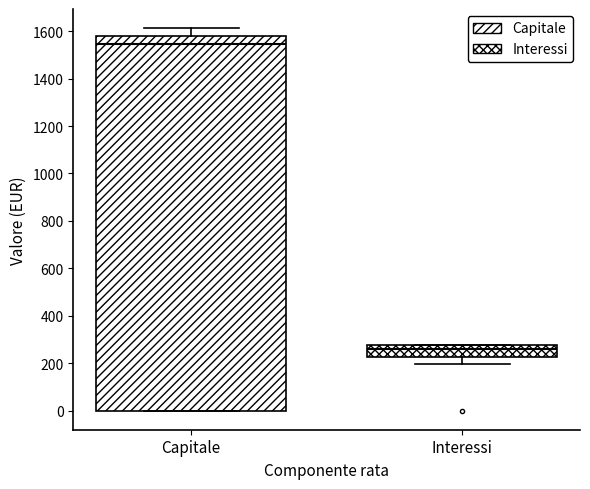

Comparing the boxes themselves (not the whiskers), which one is the tallest?

Capitale